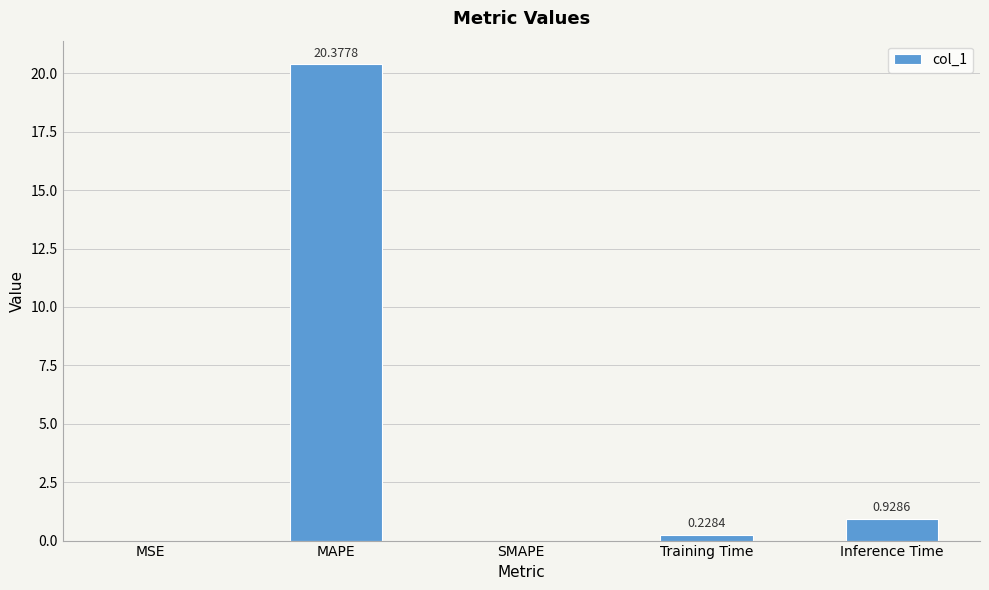

Are the bars horizontal?

No